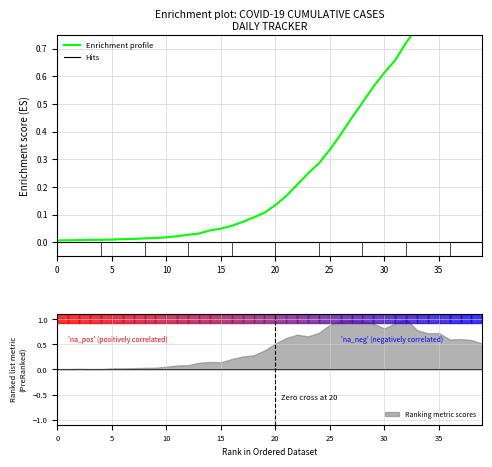

What is the difference between the values at 24 and 21?

0.1